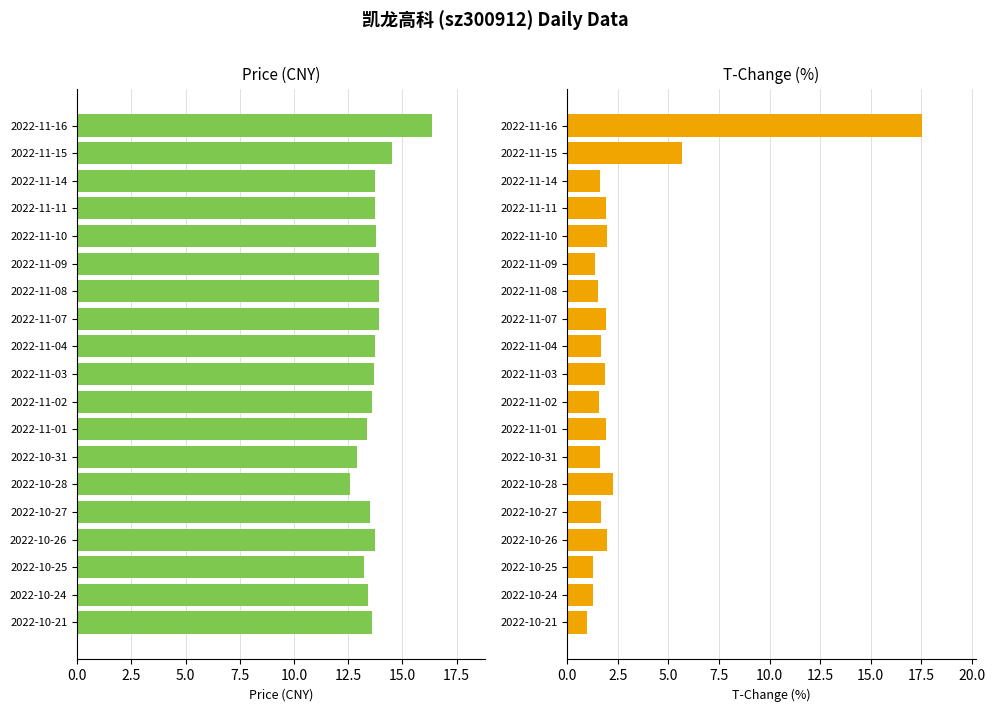

Is the value of t_change at 2022-11-14 greater than the value of price at 2022-11-07?

No